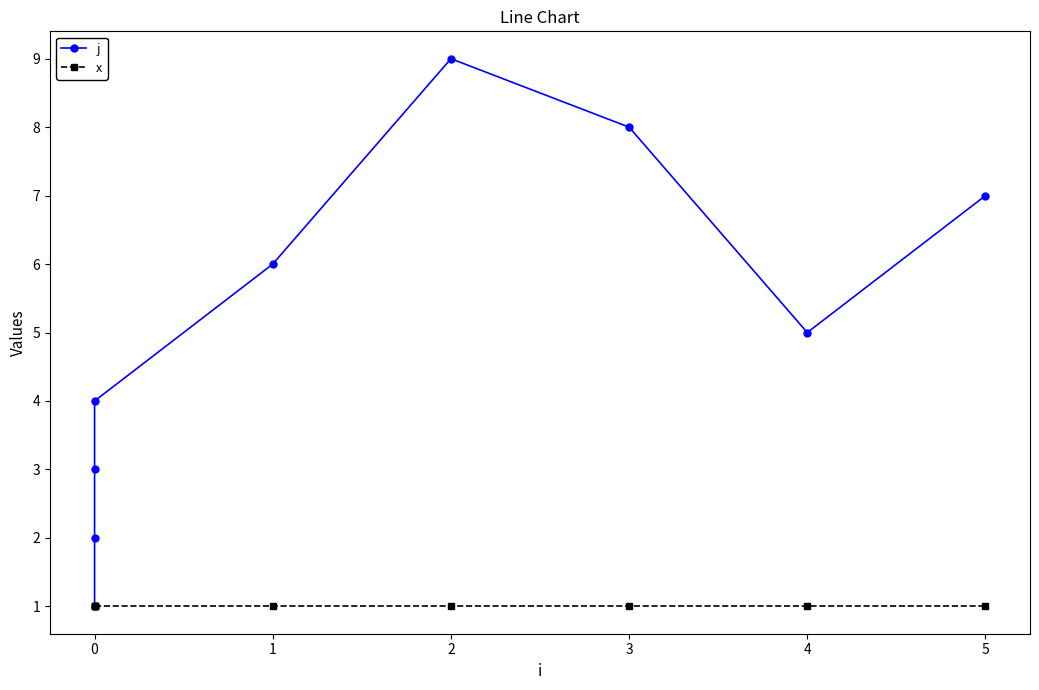

True or false: j has a value of 6 at 0.

False